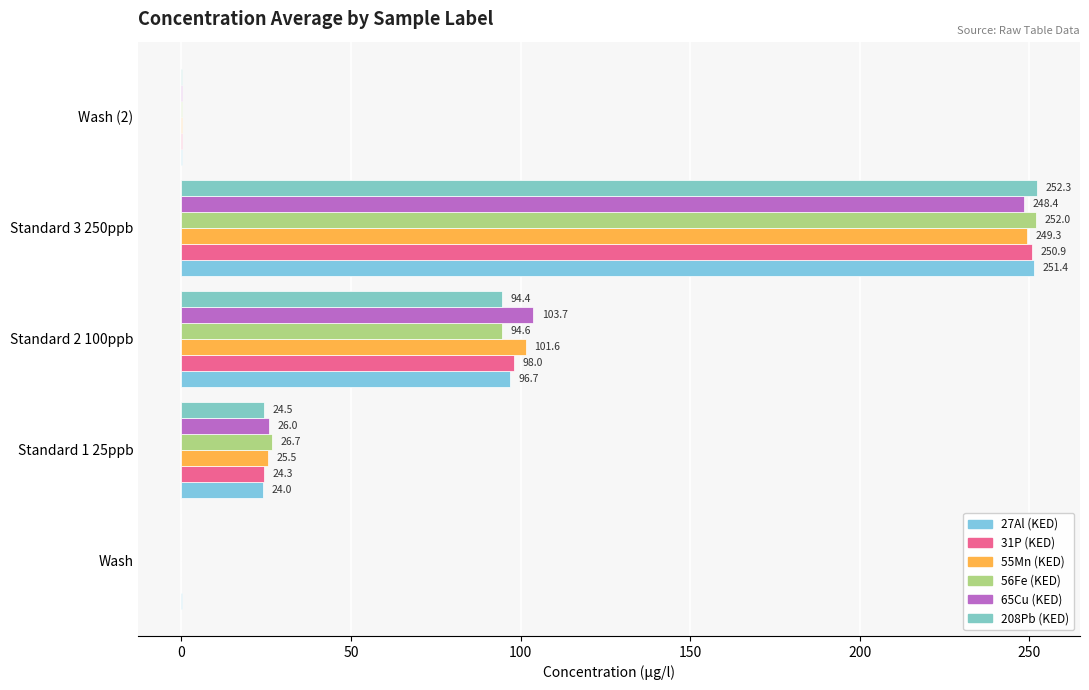

Which series has the largest total across all categories?

65Cu (KED)